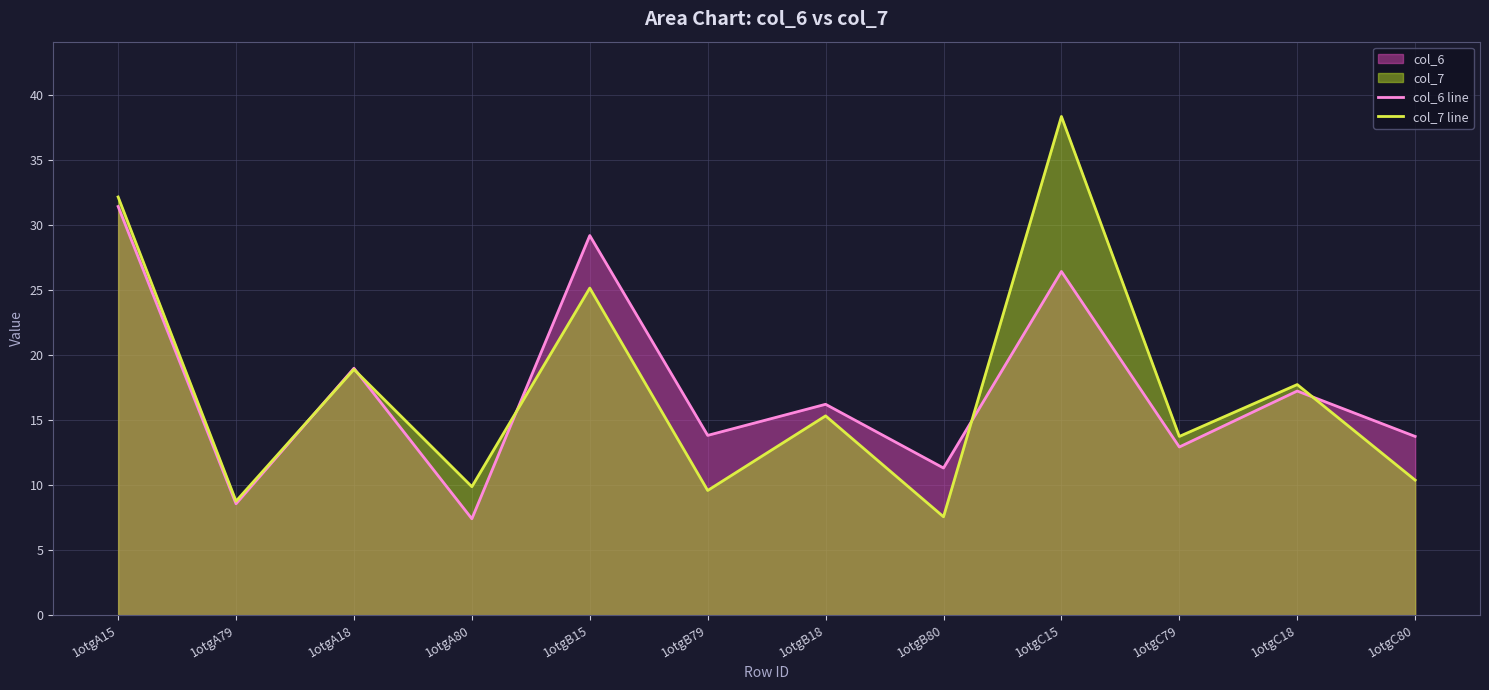

What is the maximum value for col_6 line?

31.5